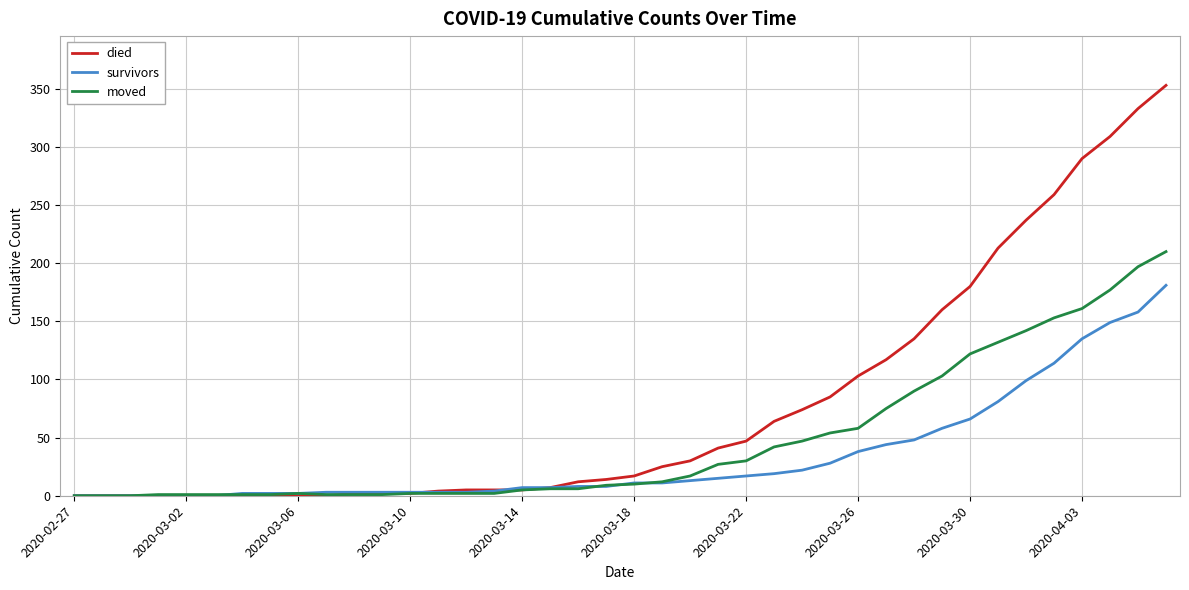

What is the greatest value displayed?

353